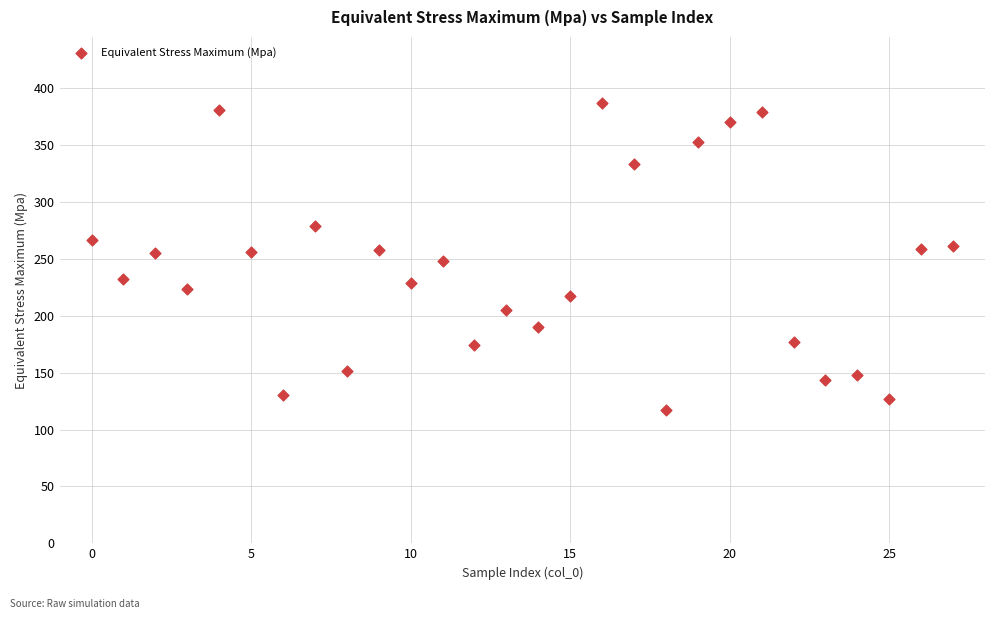

What is the range of Y values (max minus min)?

270.1